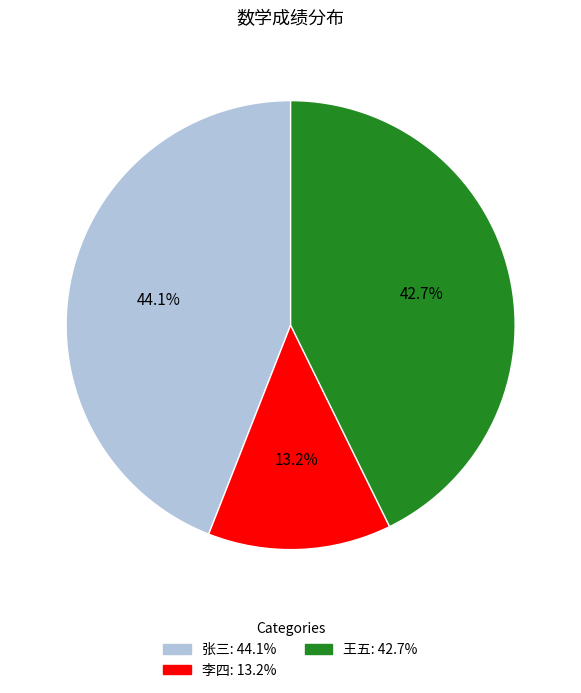

To the nearest percent, what portion does 李四 represent?

13%